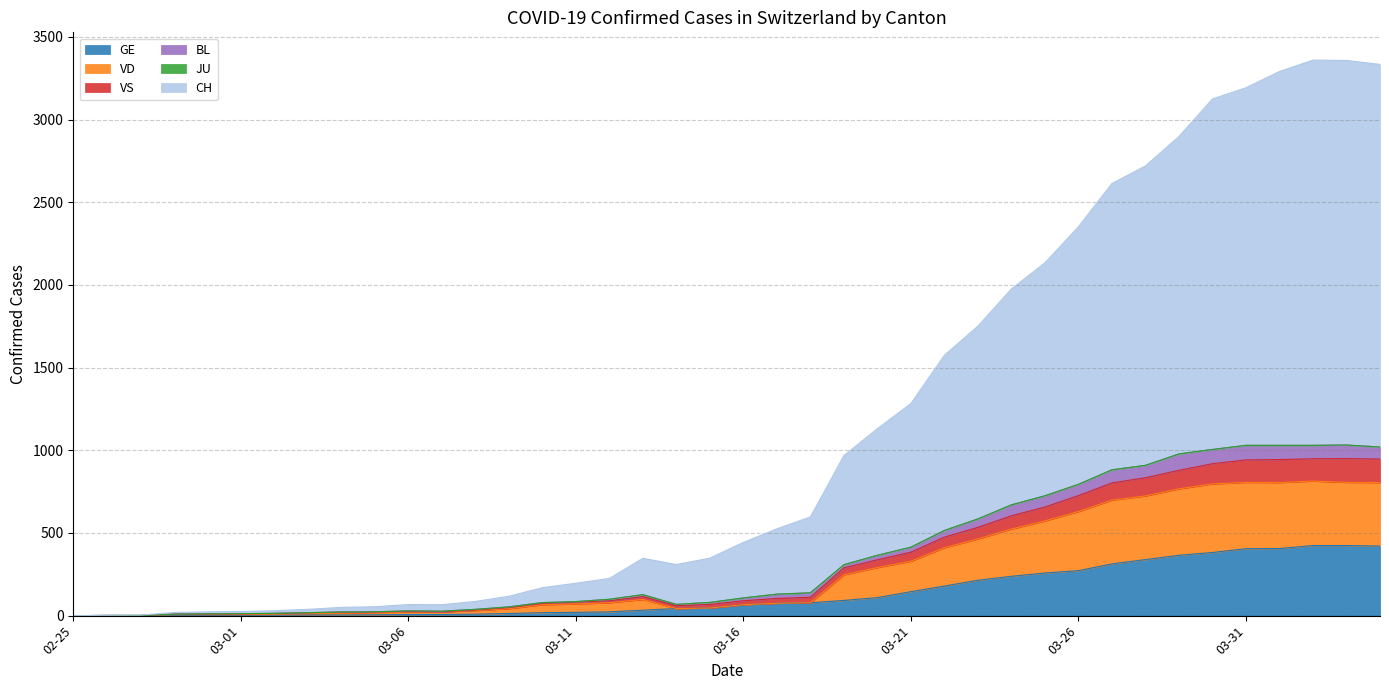

True or false: BL and VD cross at least once.

False